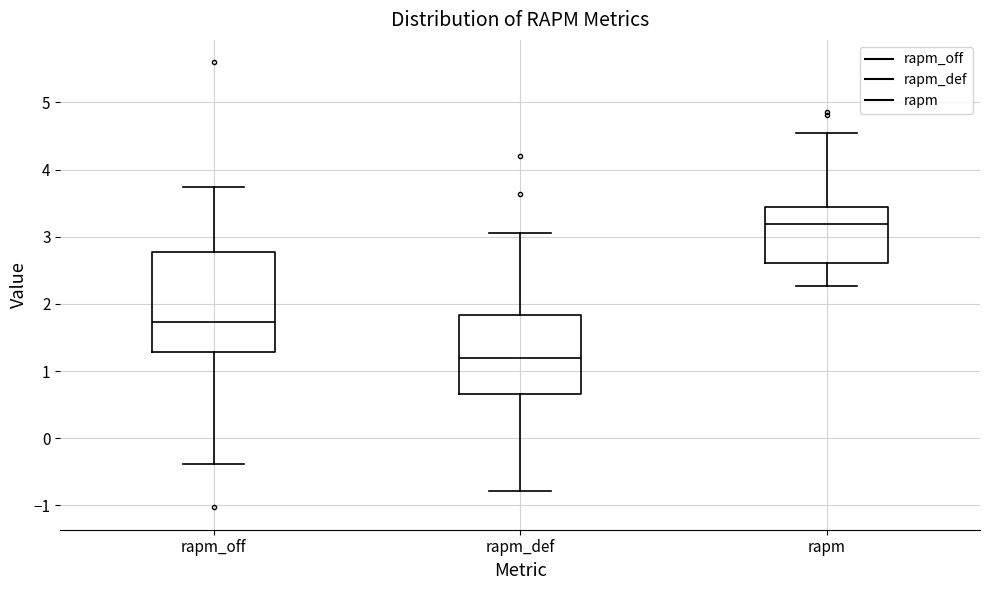

Which box is the tallest, from its lower edge to its upper edge?

rapm_off